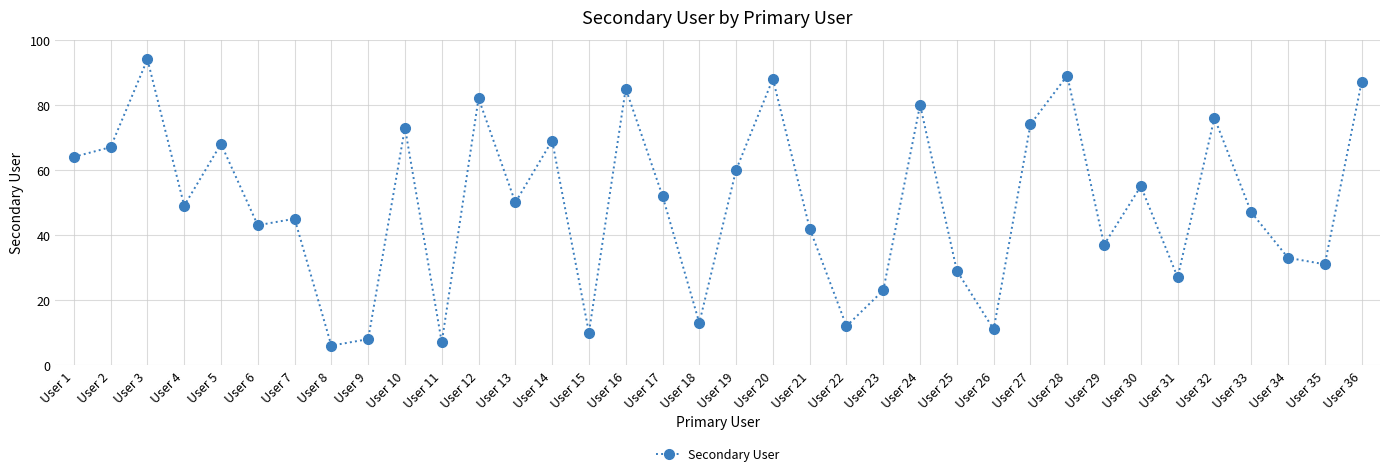

The chart shows a value of 82 at User 12. True or false?

True